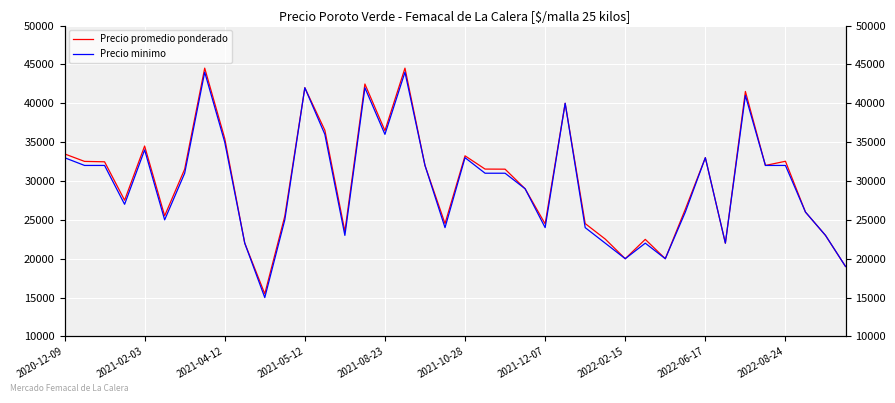

Does the chart display data point markers on the line(s)?

No